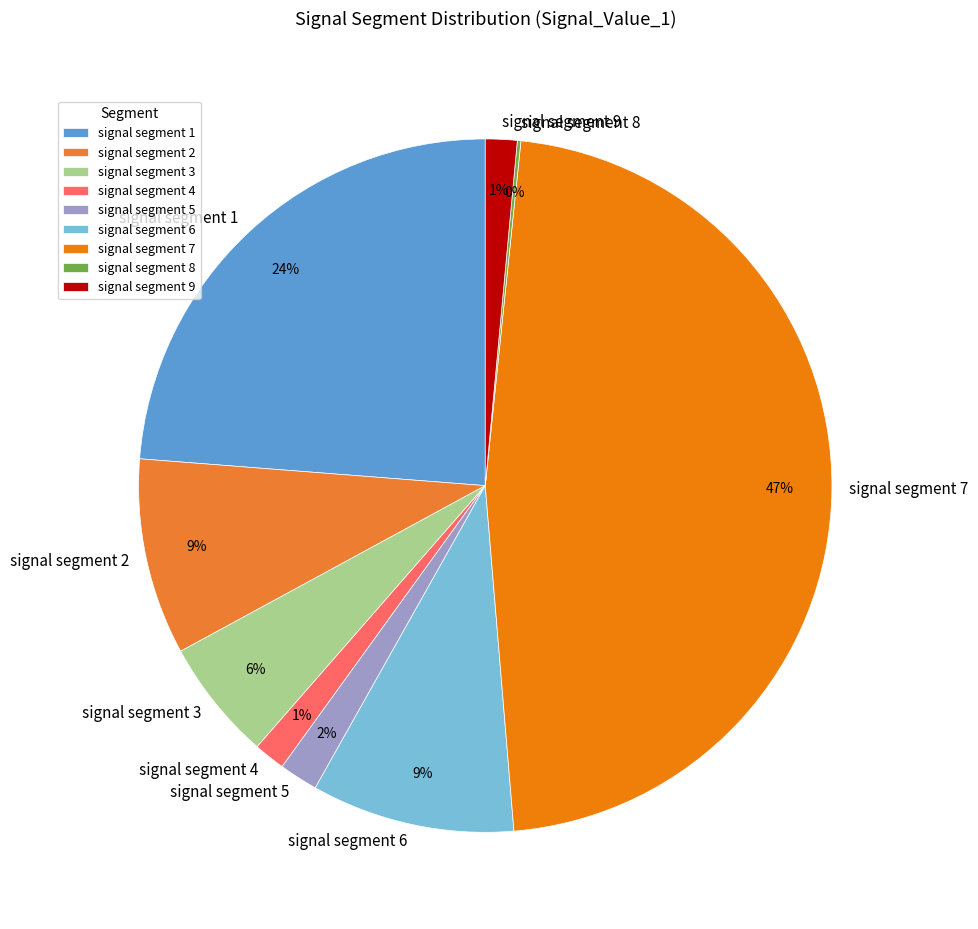

Is there a majority slice in this chart?

No